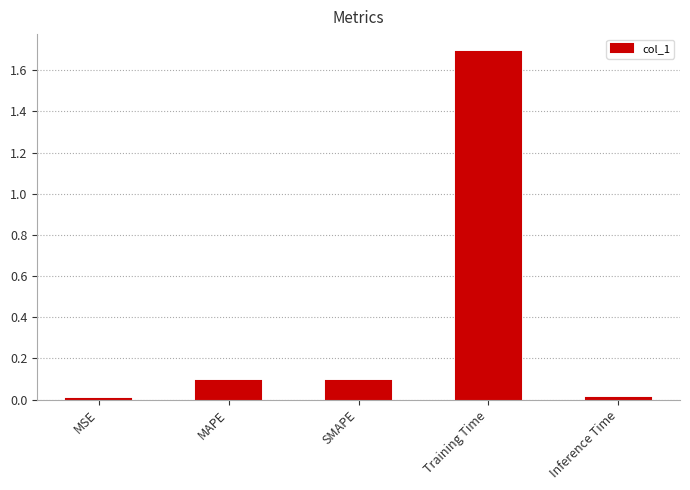

The chart shows a value of 0.0 at MSE. True or false?

True